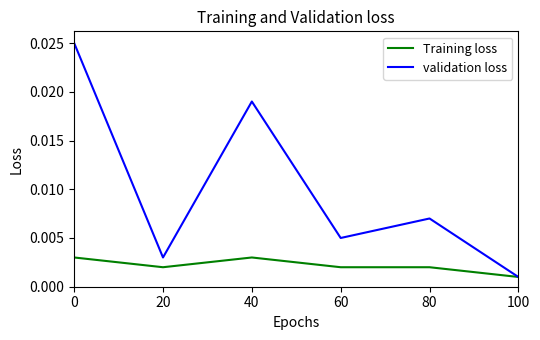

Rank the series at 40 from lowest to highest value.

Training loss, validation loss